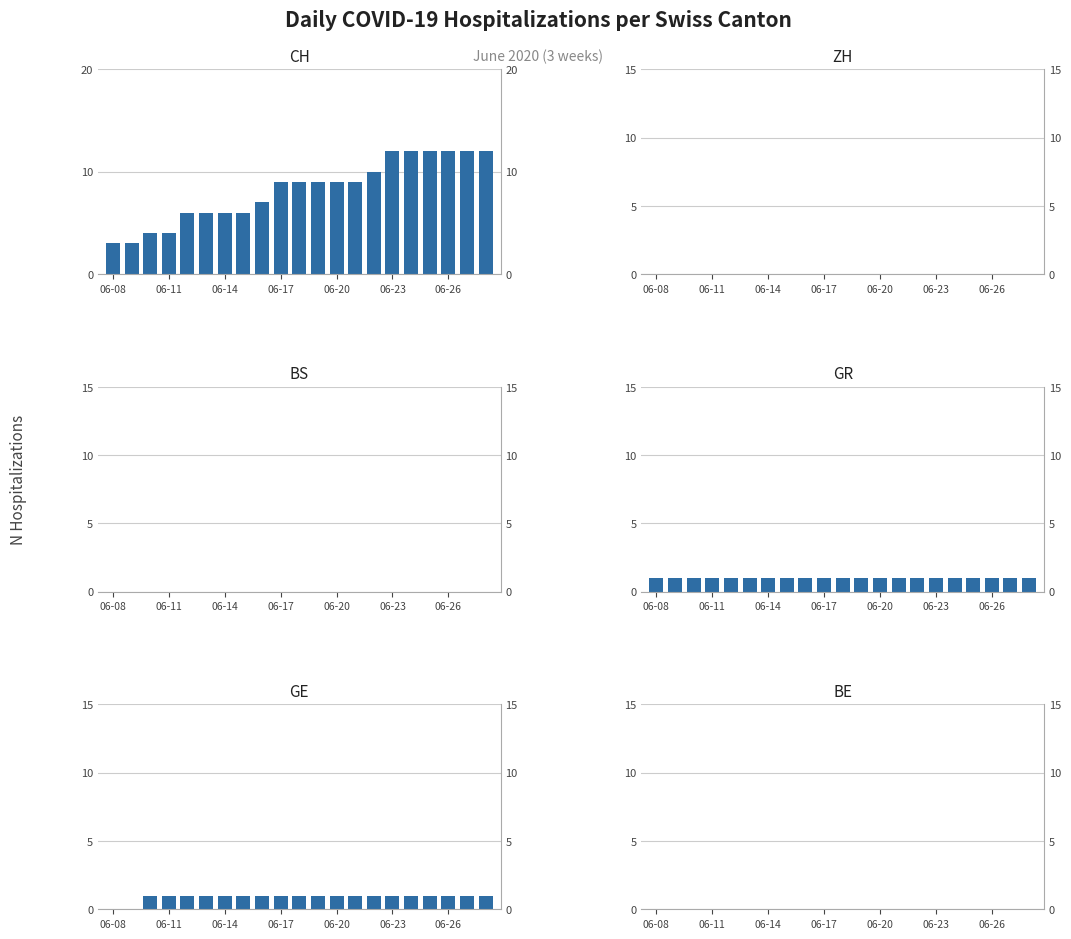

Reading left to right, extract all data points from this chart.

CH: 3	3	4	4	6	6	6	6	7	9	9	9	9	9	10	12	12	12	12	12	12
ZH: 0	0	0	0	0	0	0	0	0	0	0	0	0	0	0	0	0	0	0	0	0
BS: 0	0	0	0	0	0	0	0	0	0	0	0	0	0	0	0	0	0	0	0	0
GR: 1	1	1	1	1	1	1	1	1	1	1	1	1	1	1	1	1	1	1	1	1
GE: 0	0	1	1	1	1	1	1	1	1	1	1	1	1	1	1	1	1	1	1	1
BE: 0	0	0	0	0	0	0	0	0	0	0	0	0	0	0	0	0	0	0	0	0